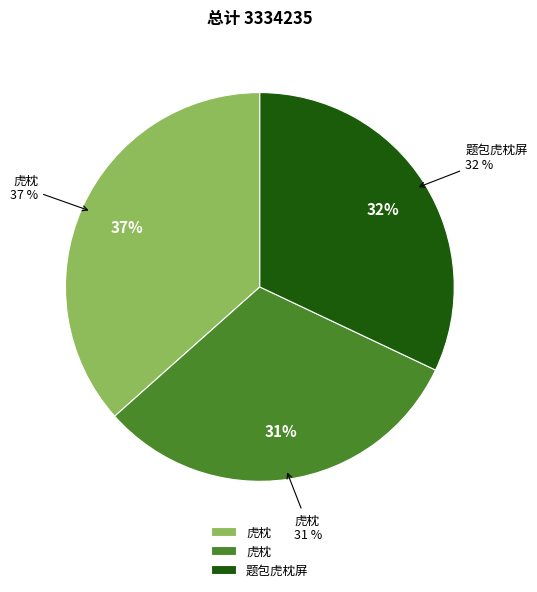

Does 题包虎枕屏 represent more than half of the total?

No